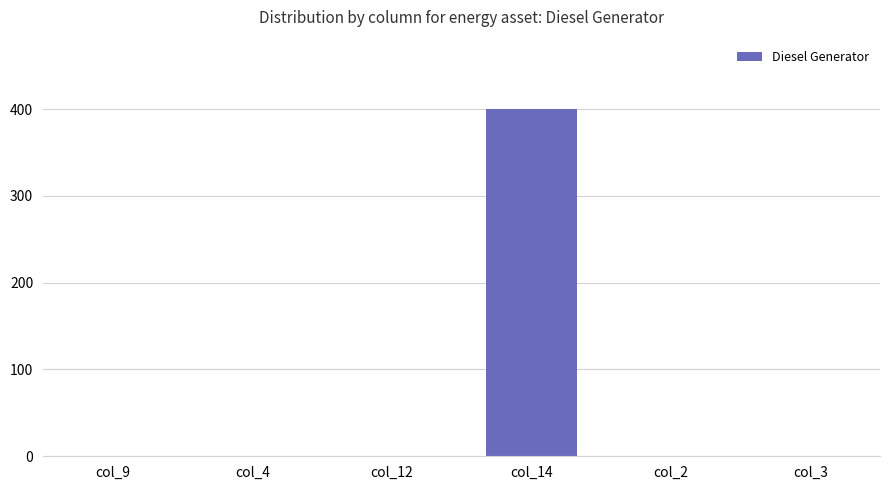

Reading left to right, list all the values displayed in this chart.

0	0	0	400	0	0